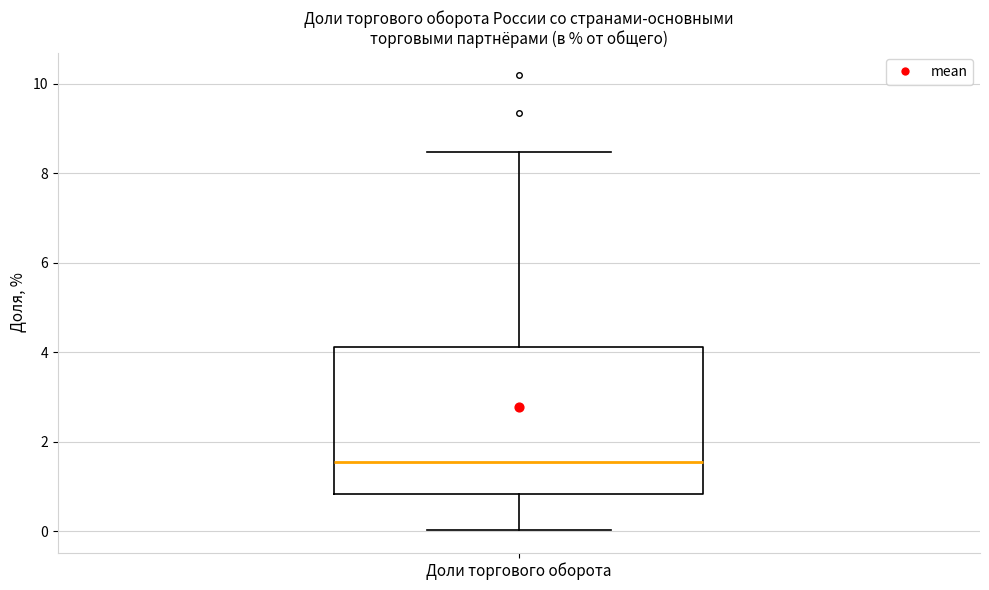

Where is the upper edge of the box for Доли торгового оборота on the y-axis? The values are not printed on the chart, so give them approximately, as read against the axis.

4.2